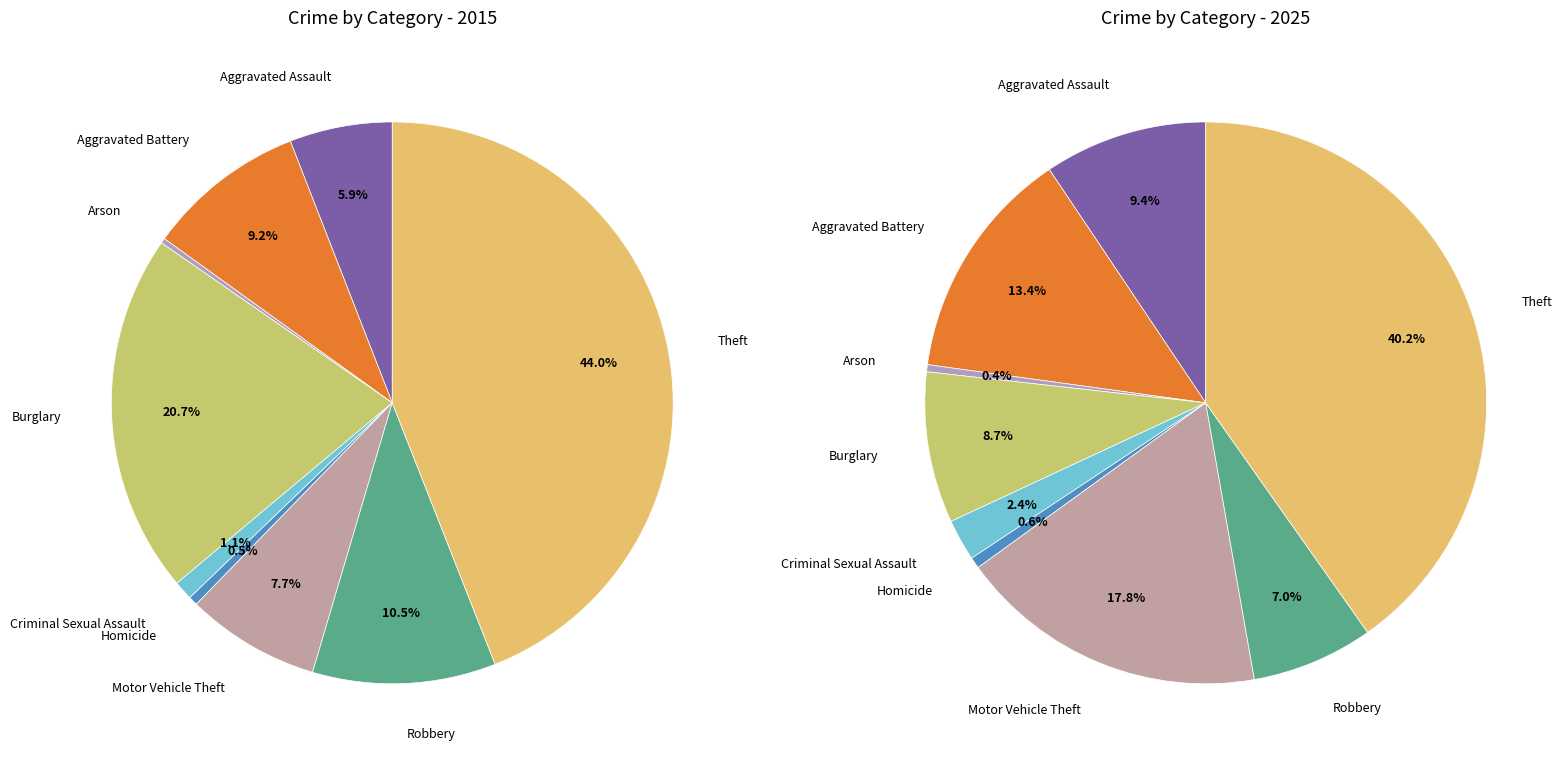

Does 6 account for over 50% of the chart?

No